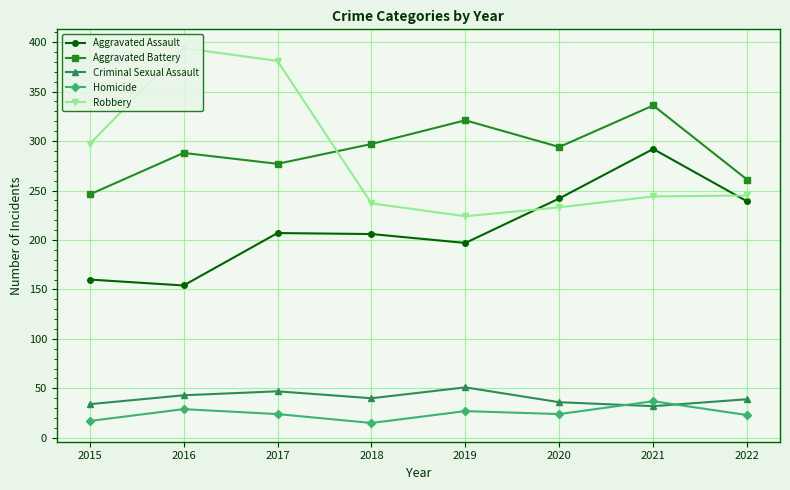

What is the spread (max minus min) of values at 2015?

280